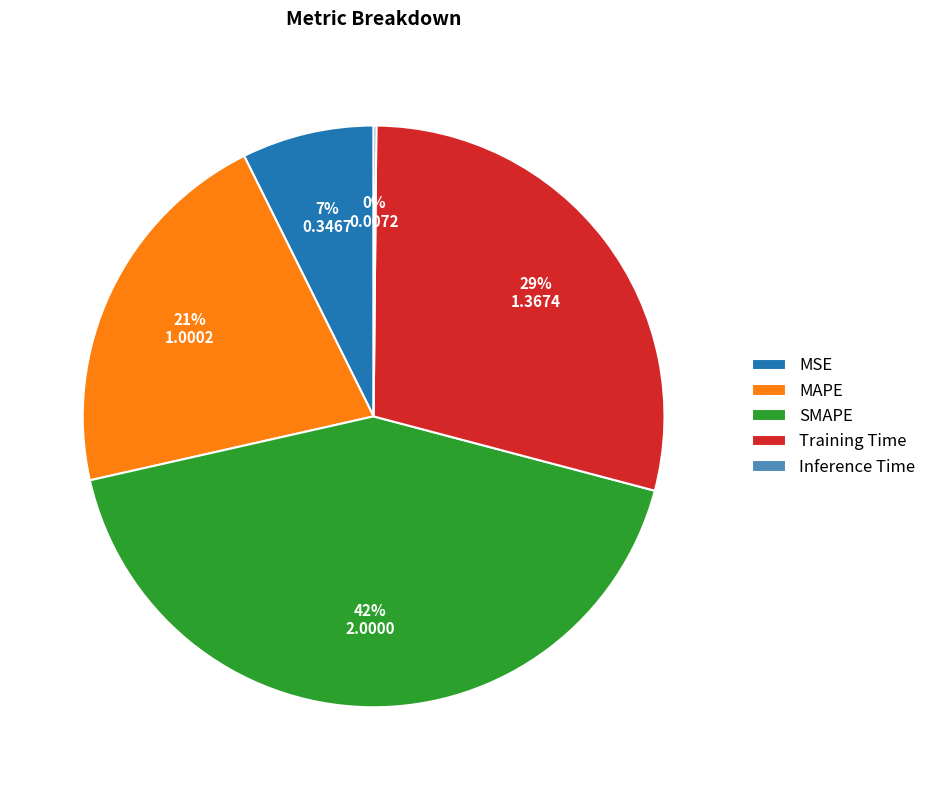

Is there a majority slice in this chart?

No